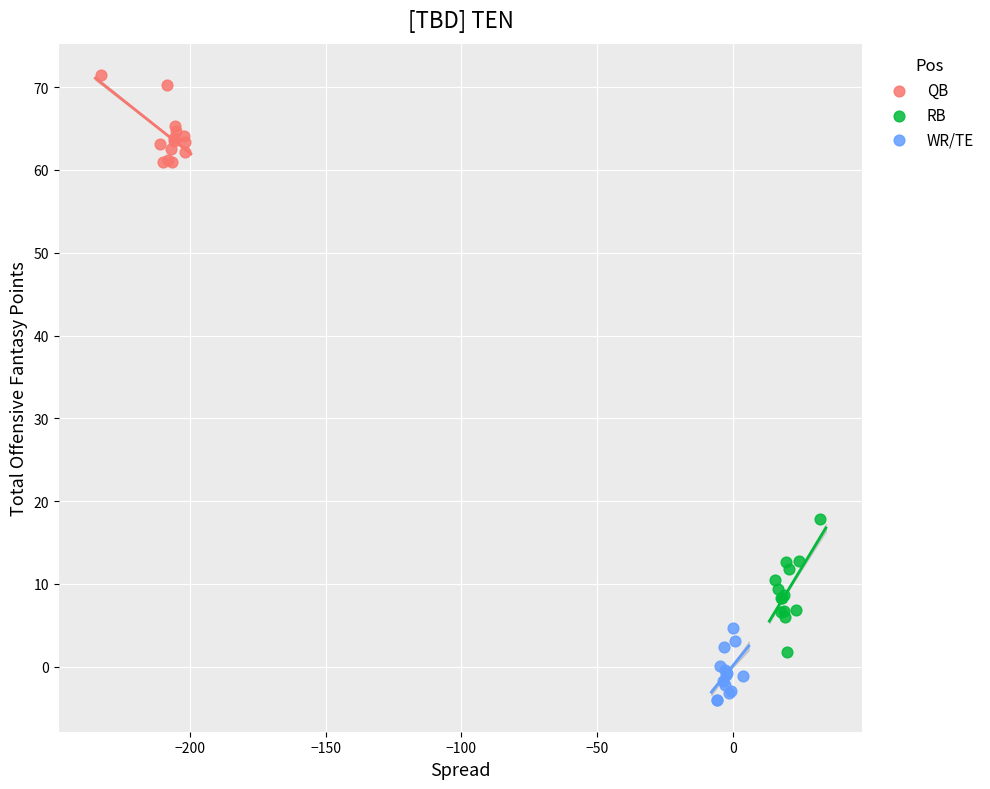

Which series contains the highest Y value?

QB